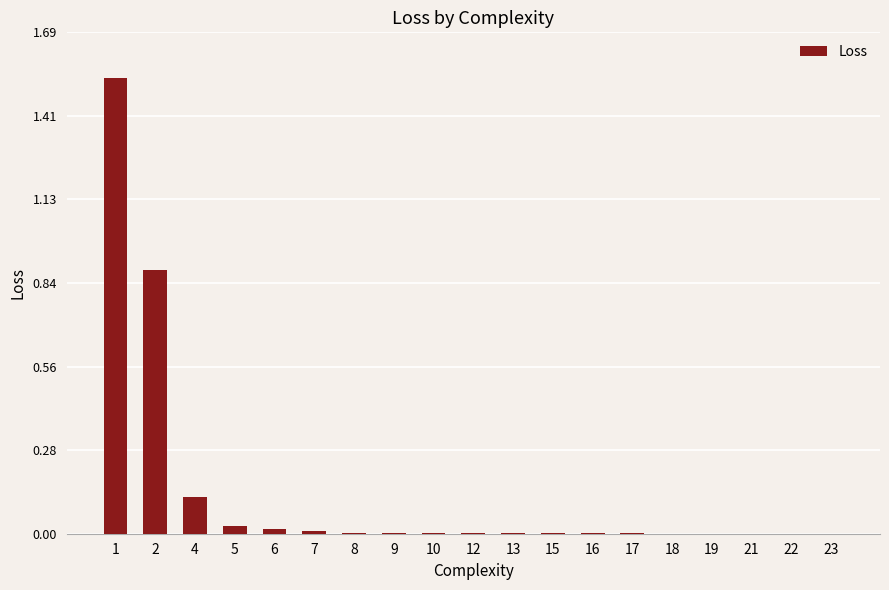

What is the sum of all values?

2.6